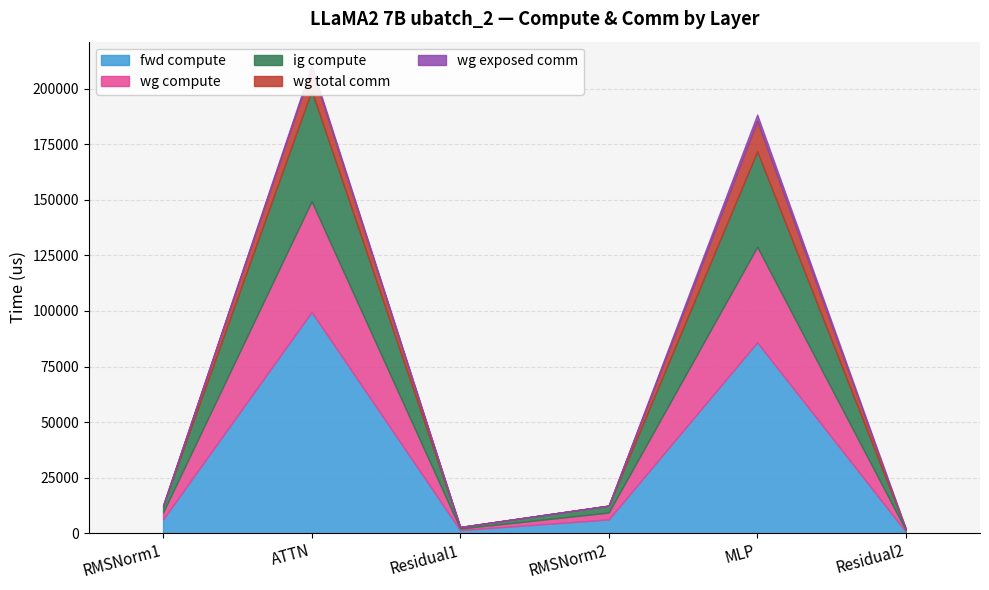

Which category has the highest value in the fwd compute series?

ATTN